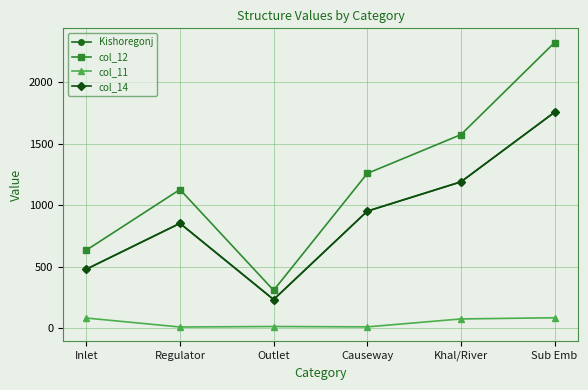

What is the difference between the maximum and minimum values in the col_11 series?

75.2